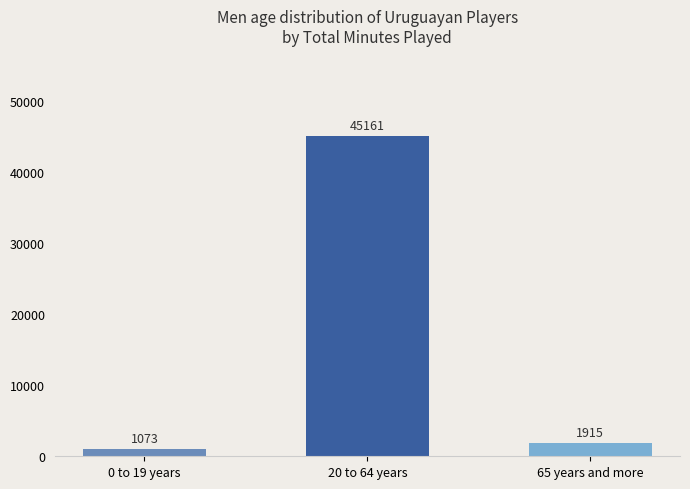

What is the value of the 3rd bar from the left?

1915